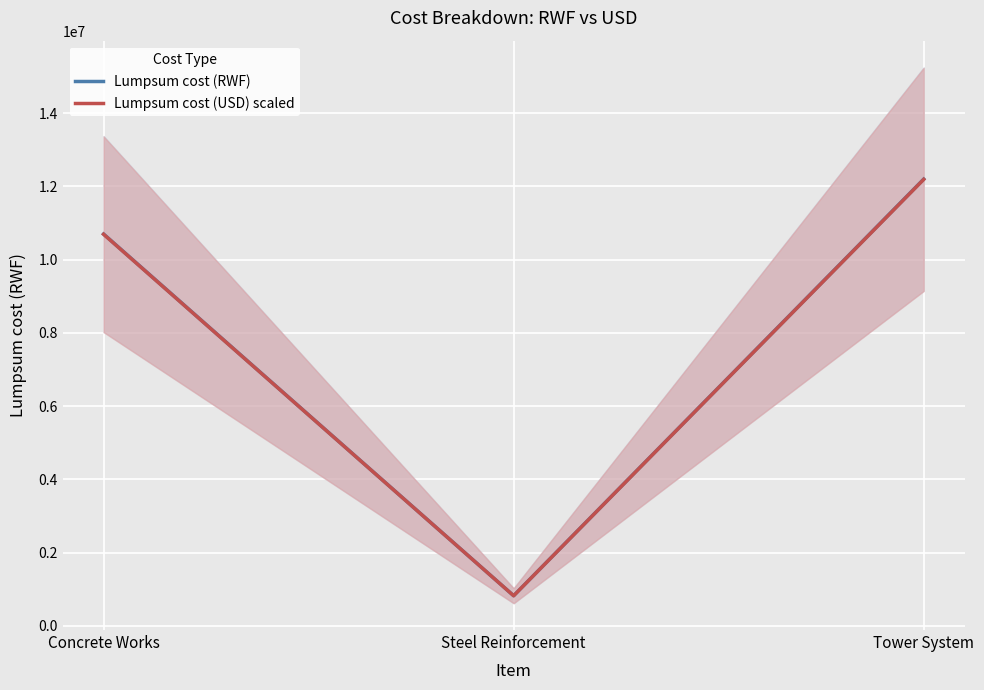

At which label does Lumpsum cost (USD) scaled first exceed 10693376?

Concrete Works